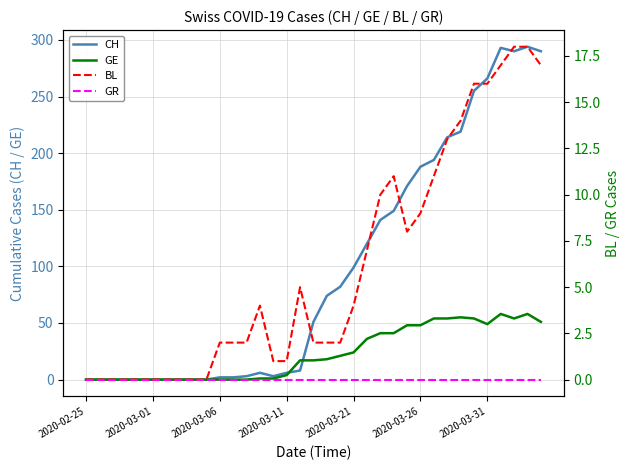

What is the highest value of the BL series?

18